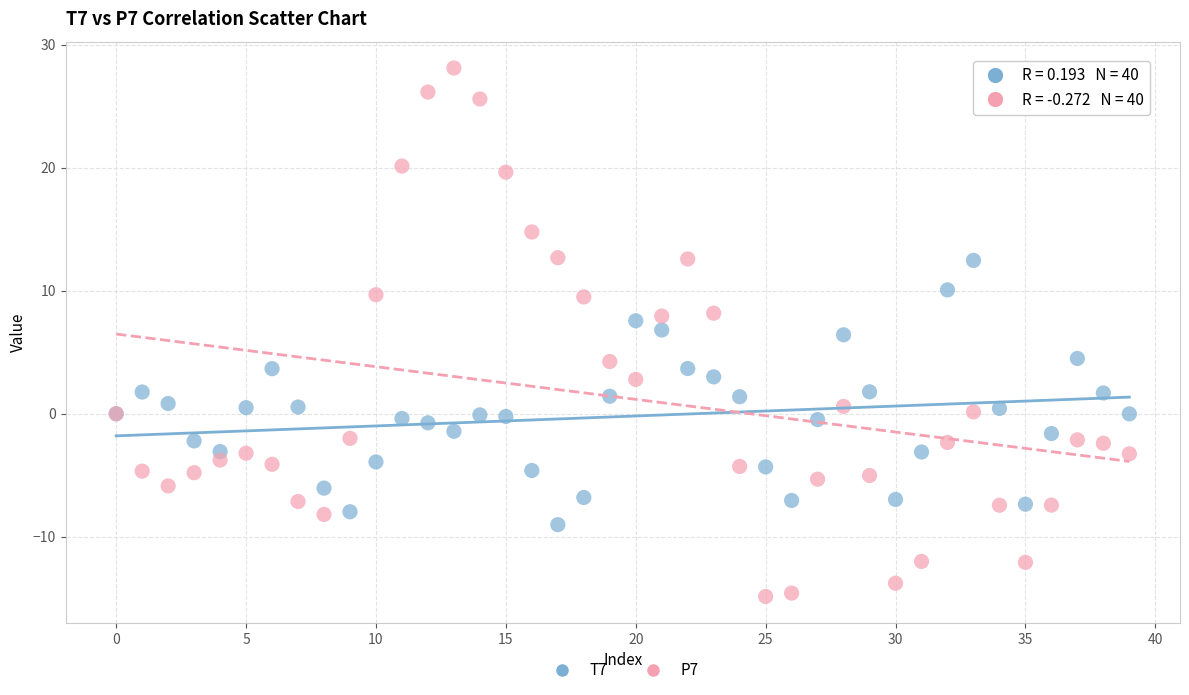

Which series reaches the maximum Y coordinate?

P7